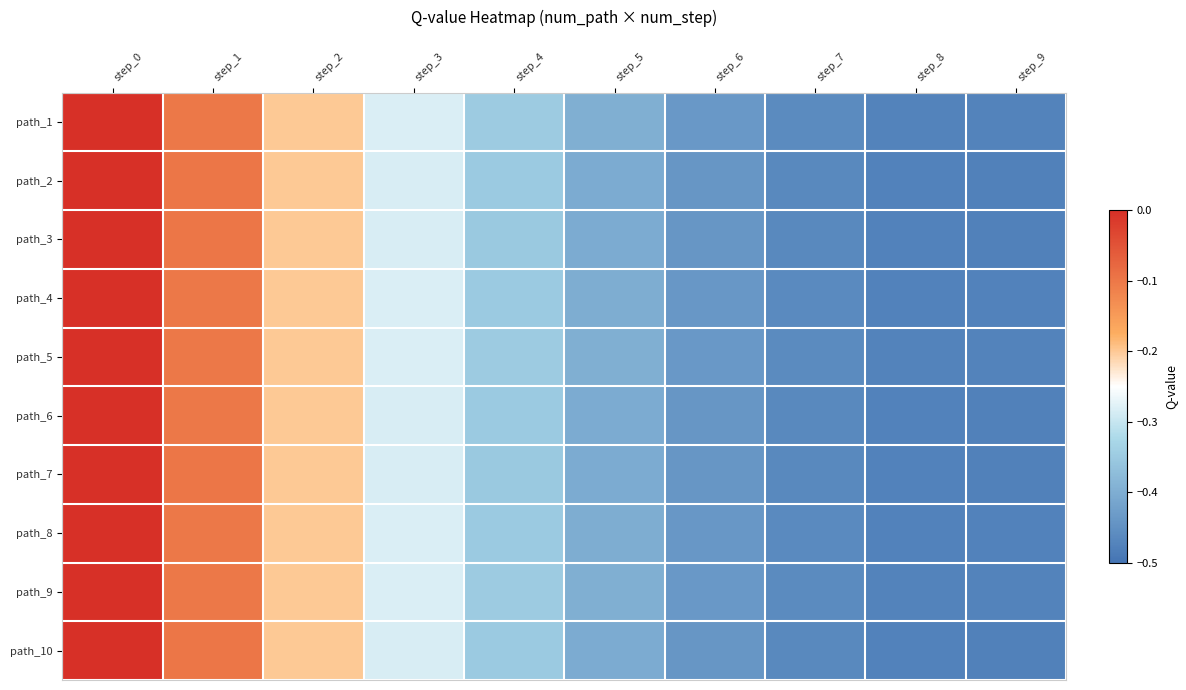

Reading left to right, what are all the values shown in this chart?

path_1: step_0=0.0	step_1=-0.1	step_2=-0.2	step_3=-0.3	step_4=-0.3	step_5=-0.4	step_6=-0.4	step_7=-0.5	step_8=-0.5	step_9=-0.5
path_2: step_0=0.0	step_1=-0.1	step_2=-0.2	step_3=-0.3	step_4=-0.4	step_5=-0.4	step_6=-0.4	step_7=-0.5	step_8=-0.5	step_9=-0.5
path_3: step_0=0.0	step_1=-0.1	step_2=-0.2	step_3=-0.3	step_4=-0.4	step_5=-0.4	step_6=-0.4	step_7=-0.5	step_8=-0.5	step_9=-0.5
path_4: step_0=0.0	step_1=-0.1	step_2=-0.2	step_3=-0.3	step_4=-0.3	step_5=-0.4	step_6=-0.4	step_7=-0.5	step_8=-0.5	step_9=-0.5
path_5: step_0=0.0	step_1=-0.1	step_2=-0.2	step_3=-0.3	step_4=-0.3	step_5=-0.4	step_6=-0.4	step_7=-0.5	step_8=-0.5	step_9=-0.5
path_6: step_0=0.0	step_1=-0.1	step_2=-0.2	step_3=-0.3	step_4=-0.4	step_5=-0.4	step_6=-0.4	step_7=-0.5	step_8=-0.5	step_9=-0.5
path_7: step_0=0.0	step_1=-0.1	step_2=-0.2	step_3=-0.3	step_4=-0.4	step_5=-0.4	step_6=-0.4	step_7=-0.5	step_8=-0.5	step_9=-0.5
path_8: step_0=0.0	step_1=-0.1	step_2=-0.2	step_3=-0.3	step_4=-0.3	step_5=-0.4	step_6=-0.4	step_7=-0.5	step_8=-0.5	step_9=-0.5
path_9: step_0=0.0	step_1=-0.1	step_2=-0.2	step_3=-0.3	step_4=-0.3	step_5=-0.4	step_6=-0.4	step_7=-0.5	step_8=-0.5	step_9=-0.5
path_10: step_0=0.0	step_1=-0.1	step_2=-0.2	step_3=-0.3	step_4=-0.4	step_5=-0.4	step_6=-0.4	step_7=-0.5	step_8=-0.5	step_9=-0.5